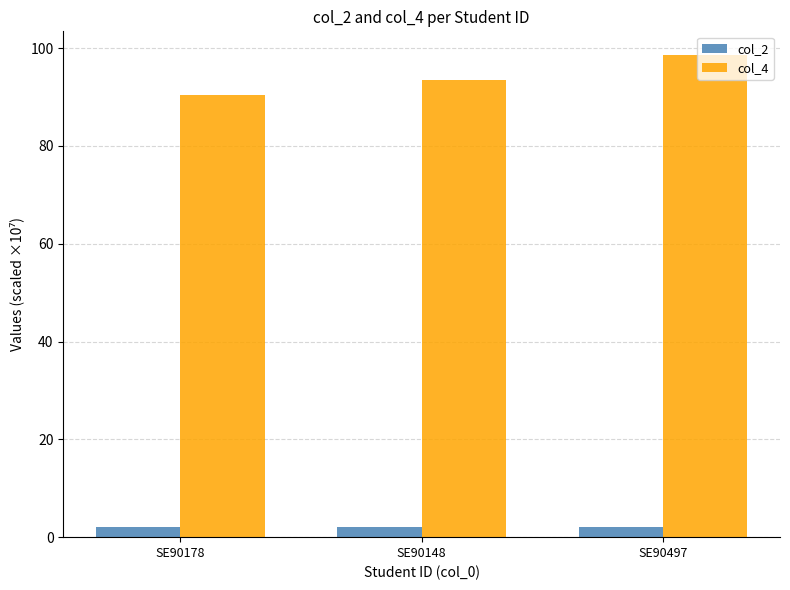

What is the label of the 2nd bar from the right?

SE90148